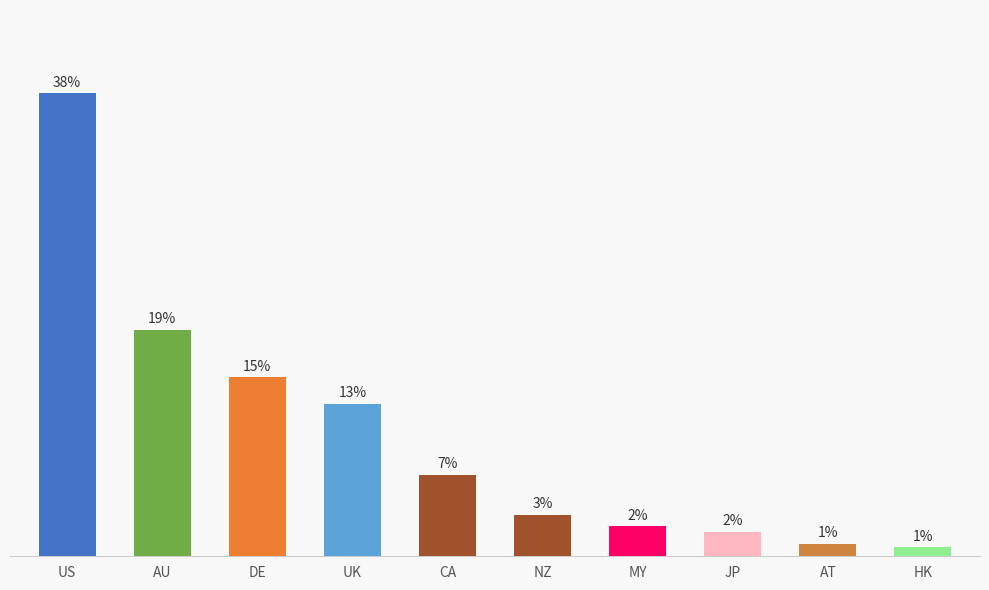

Which has a higher value, US or AT?

US